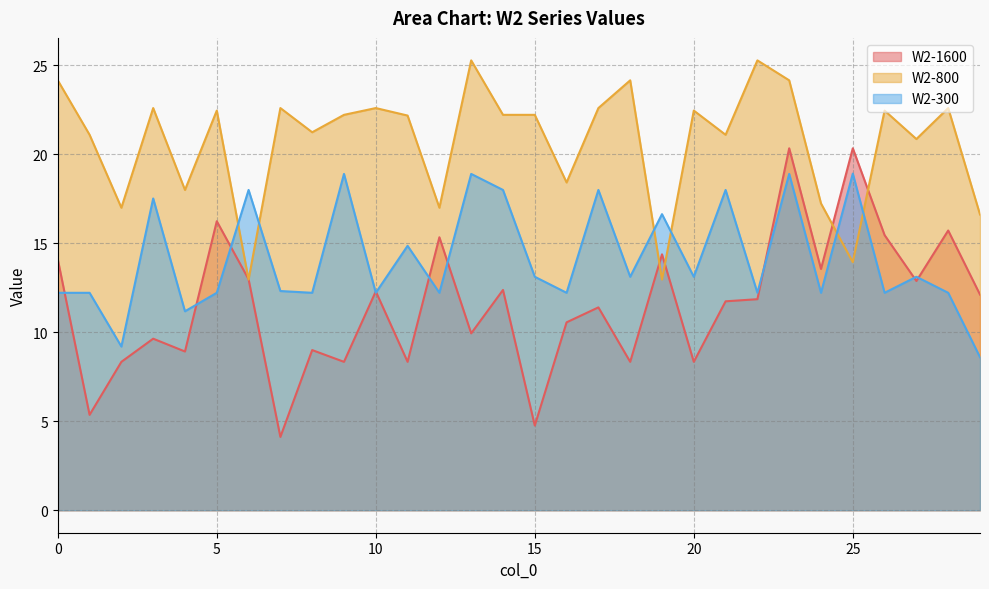

What is the value of the W2-300 point at the 1st from the left?

12.2